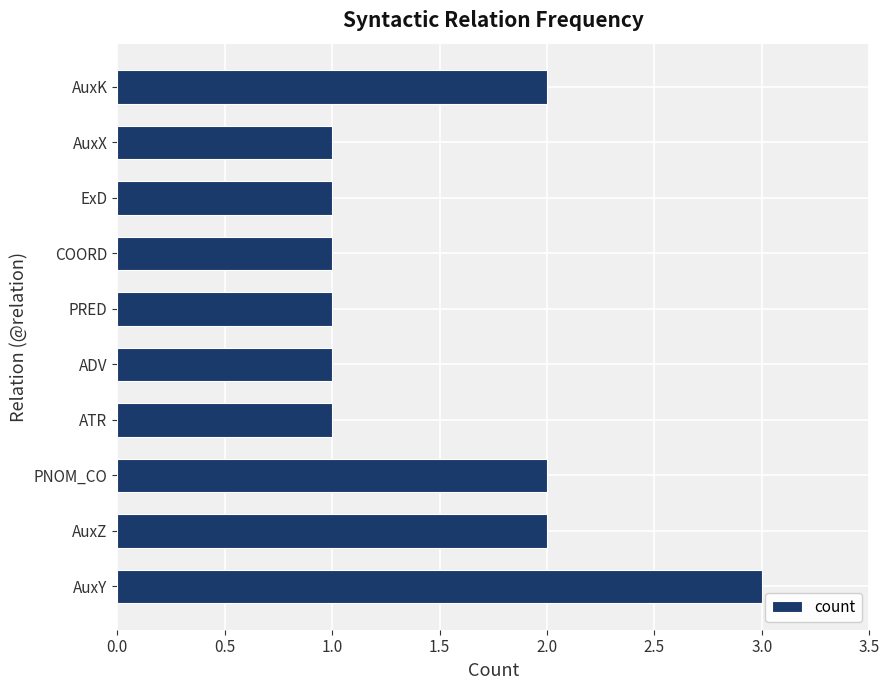

What is the ratio of the value at AuxK to the value at PNOM_CO?

1.0